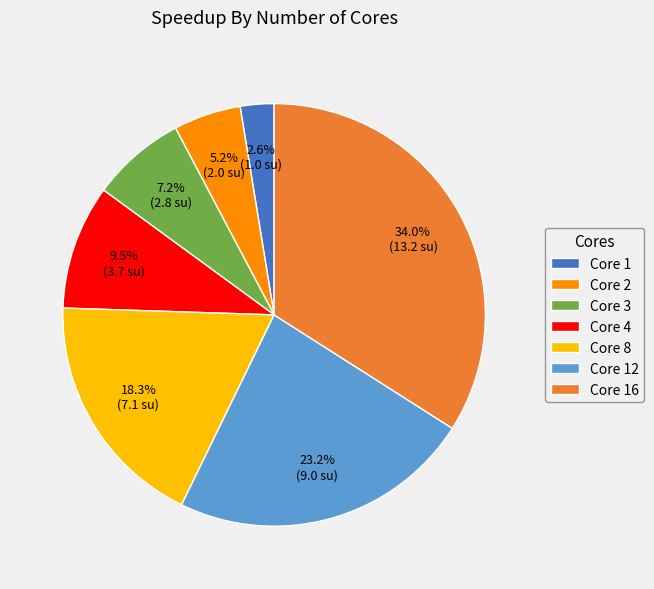

Do Core 3 and Core 4 together represent more than half of the pie?

No